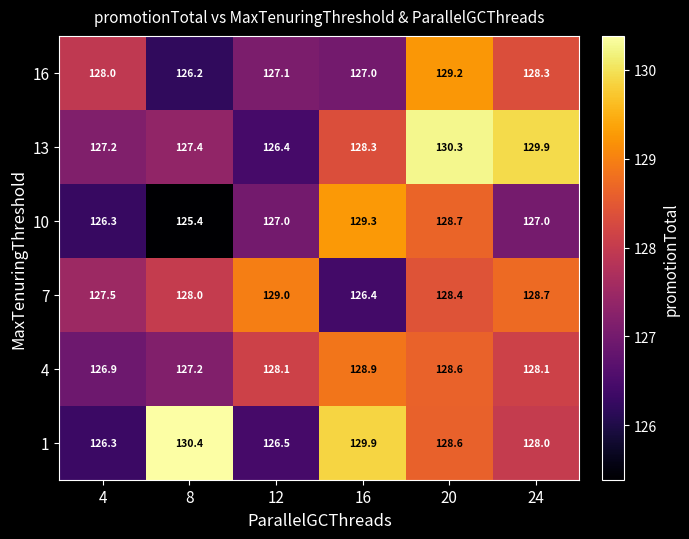

The 4 series shows 128.1 at 24. True or false?

True